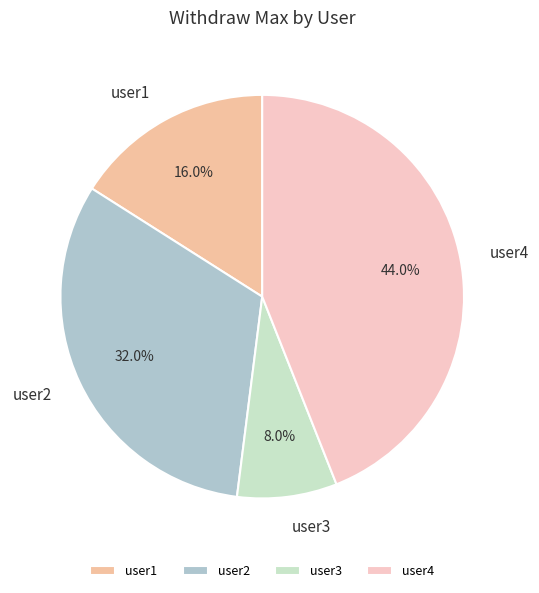

Approximately how many times larger is the value at user2 compared to user3?

4.0